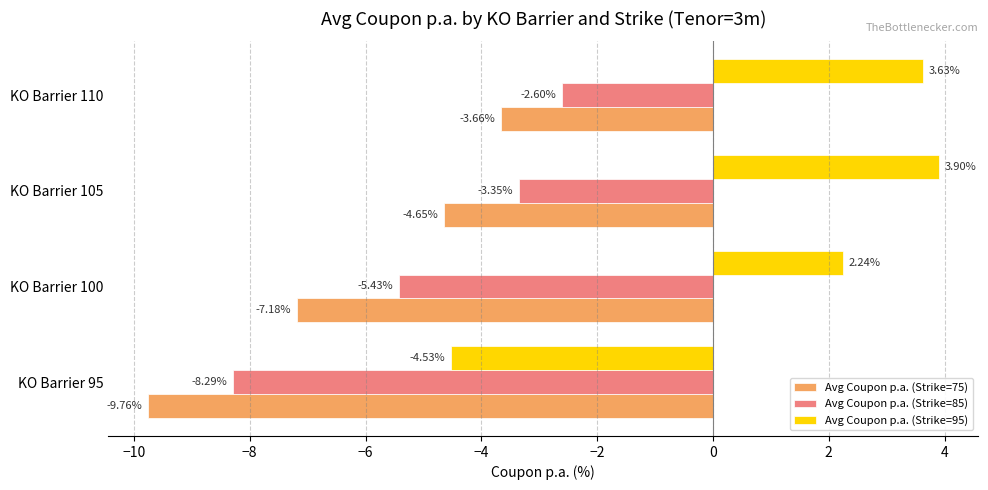

What is the difference between the maximum and minimum values in the Avg Coupon p.a. (Strike=75) series?

6.1